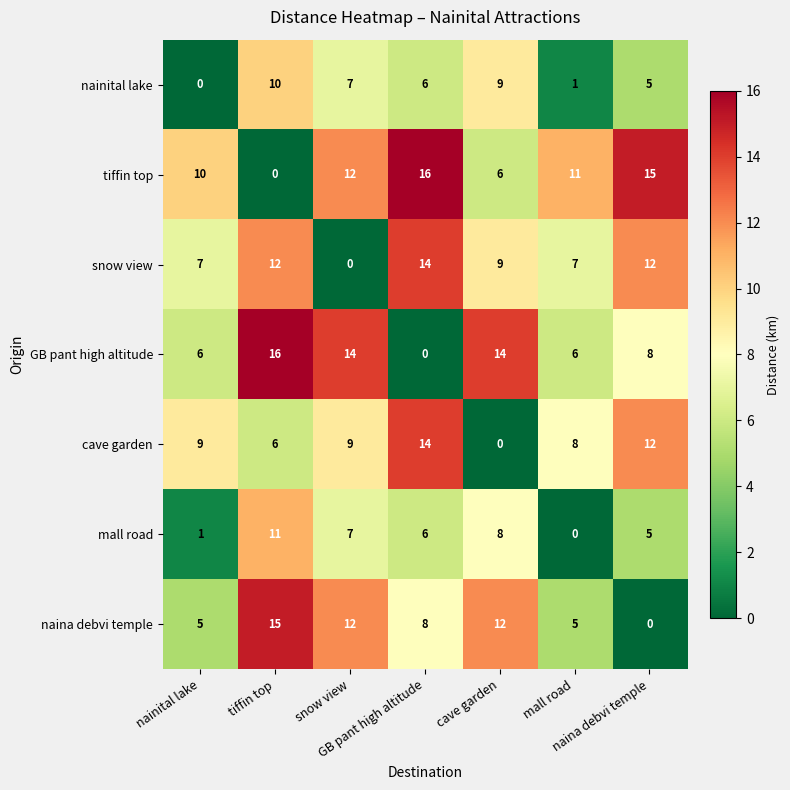

What is the maximum value shown in the chart?

16